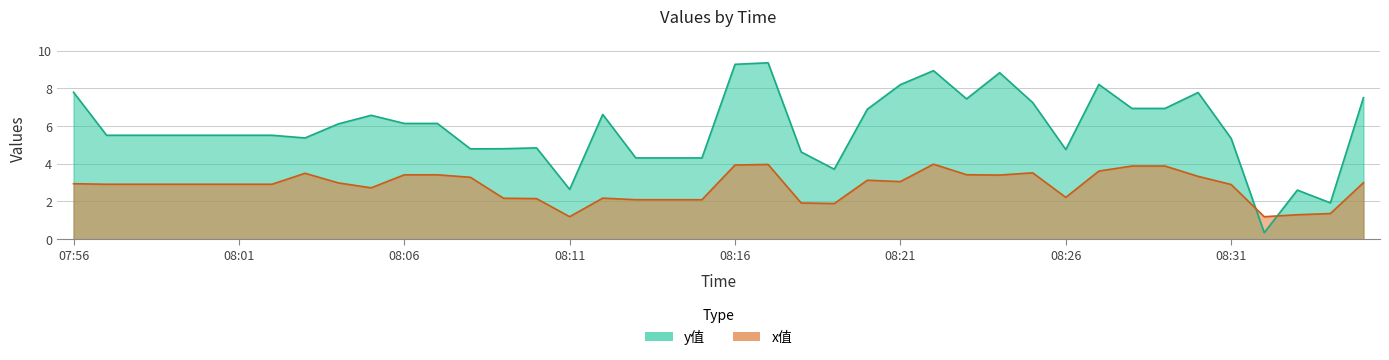

What is the difference between the maximum and minimum values in the x值 series?

2.8